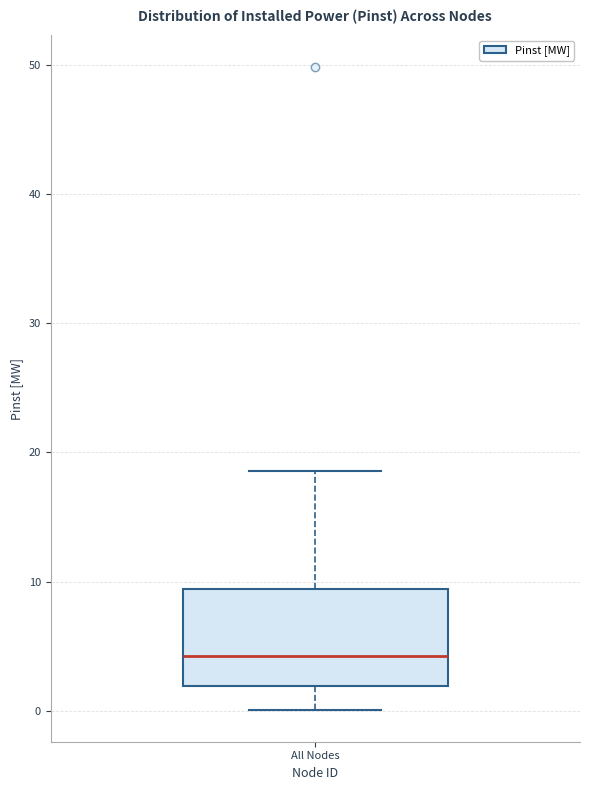

Transcribe this box plot: give where the median line is, the range the box spans, and where the two whiskers end, as read against the y-axis. The values are not printed on the chart, so give them approximately, as read against the axis.

median 4, box 2 to 9, whiskers 0 to 19